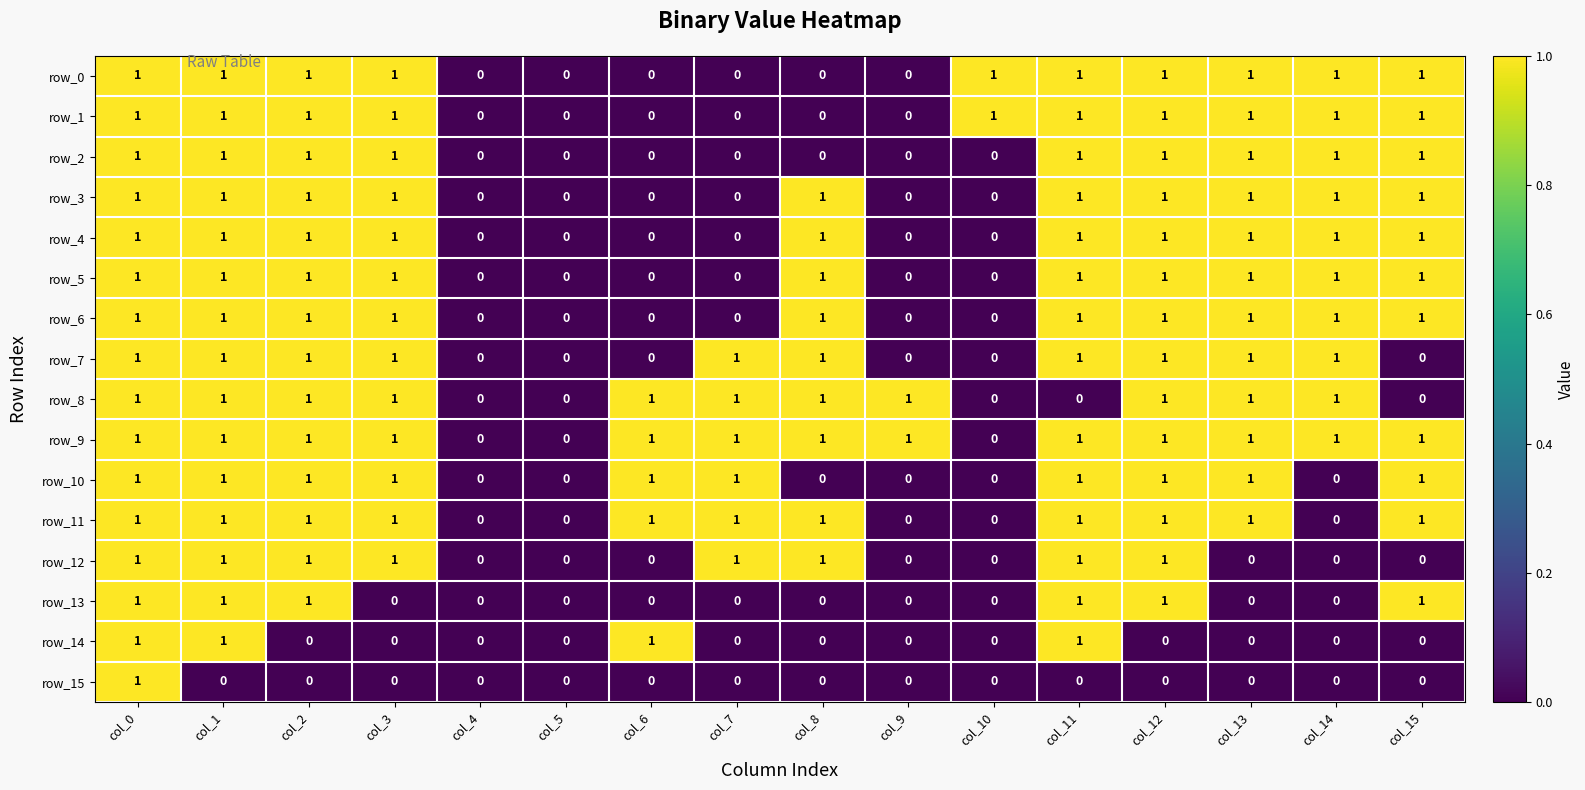

Reading left to right, list all the values displayed in this chart.

row_0: col_0=1	col_1=1	col_2=1	col_3=1	col_4=0	col_5=0	col_6=0	col_7=0	col_8=0	col_9=0	col_10=1	col_11=1	col_12=1	col_13=1	col_14=1	col_15=1
row_1: col_0=1	col_1=1	col_2=1	col_3=1	col_4=0	col_5=0	col_6=0	col_7=0	col_8=0	col_9=0	col_10=1	col_11=1	col_12=1	col_13=1	col_14=1	col_15=1
row_2: col_0=1	col_1=1	col_2=1	col_3=1	col_4=0	col_5=0	col_6=0	col_7=0	col_8=0	col_9=0	col_10=0	col_11=1	col_12=1	col_13=1	col_14=1	col_15=1
row_3: col_0=1	col_1=1	col_2=1	col_3=1	col_4=0	col_5=0	col_6=0	col_7=0	col_8=1	col_9=0	col_10=0	col_11=1	col_12=1	col_13=1	col_14=1	col_15=1
row_4: col_0=1	col_1=1	col_2=1	col_3=1	col_4=0	col_5=0	col_6=0	col_7=0	col_8=1	col_9=0	col_10=0	col_11=1	col_12=1	col_13=1	col_14=1	col_15=1
row_5: col_0=1	col_1=1	col_2=1	col_3=1	col_4=0	col_5=0	col_6=0	col_7=0	col_8=1	col_9=0	col_10=0	col_11=1	col_12=1	col_13=1	col_14=1	col_15=1
row_6: col_0=1	col_1=1	col_2=1	col_3=1	col_4=0	col_5=0	col_6=0	col_7=0	col_8=1	col_9=0	col_10=0	col_11=1	col_12=1	col_13=1	col_14=1	col_15=1
row_7: col_0=1	col_1=1	col_2=1	col_3=1	col_4=0	col_5=0	col_6=0	col_7=1	col_8=1	col_9=0	col_10=0	col_11=1	col_12=1	col_13=1	col_14=1	col_15=0
row_8: col_0=1	col_1=1	col_2=1	col_3=1	col_4=0	col_5=0	col_6=1	col_7=1	col_8=1	col_9=1	col_10=0	col_11=0	col_12=1	col_13=1	col_14=1	col_15=0
row_9: col_0=1	col_1=1	col_2=1	col_3=1	col_4=0	col_5=0	col_6=1	col_7=1	col_8=1	col_9=1	col_10=0	col_11=1	col_12=1	col_13=1	col_14=1	col_15=1
row_10: col_0=1	col_1=1	col_2=1	col_3=1	col_4=0	col_5=0	col_6=1	col_7=1	col_8=0	col_9=0	col_10=0	col_11=1	col_12=1	col_13=1	col_14=0	col_15=1
row_11: col_0=1	col_1=1	col_2=1	col_3=1	col_4=0	col_5=0	col_6=1	col_7=1	col_8=1	col_9=0	col_10=0	col_11=1	col_12=1	col_13=1	col_14=0	col_15=1
row_12: col_0=1	col_1=1	col_2=1	col_3=1	col_4=0	col_5=0	col_6=0	col_7=1	col_8=1	col_9=0	col_10=0	col_11=1	col_12=1	col_13=0	col_14=0	col_15=0
row_13: col_0=1	col_1=1	col_2=1	col_3=0	col_4=0	col_5=0	col_6=0	col_7=0	col_8=0	col_9=0	col_10=0	col_11=1	col_12=1	col_13=0	col_14=0	col_15=1
row_14: col_0=1	col_1=1	col_2=0	col_3=0	col_4=0	col_5=0	col_6=1	col_7=0	col_8=0	col_9=0	col_10=0	col_11=1	col_12=0	col_13=0	col_14=0	col_15=0
row_15: col_0=1	col_1=0	col_2=0	col_3=0	col_4=0	col_5=0	col_6=0	col_7=0	col_8=0	col_9=0	col_10=0	col_11=0	col_12=0	col_13=0	col_14=0	col_15=0